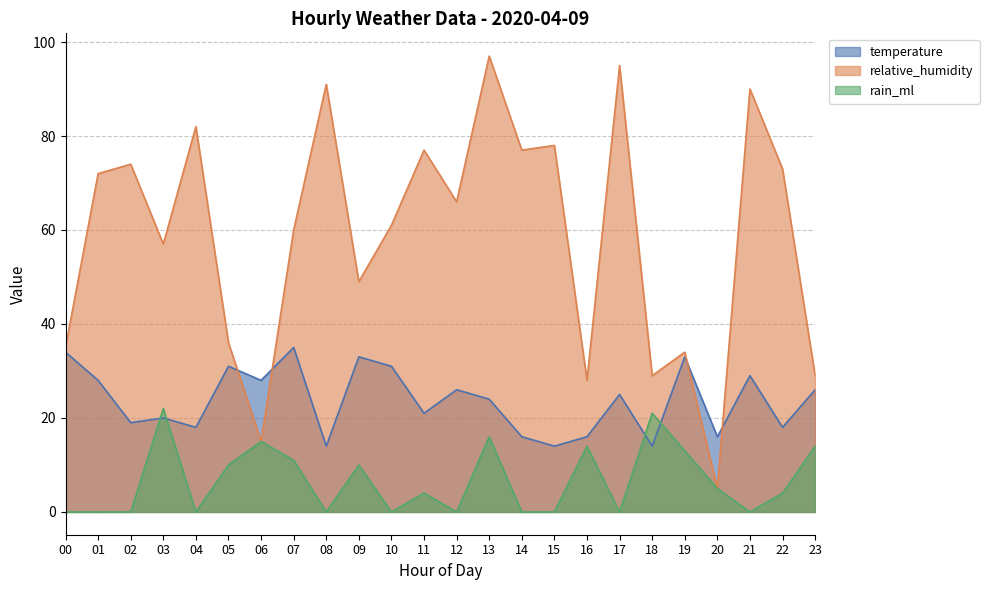

The rain_ml series shows -14 at 21. True or false?

False